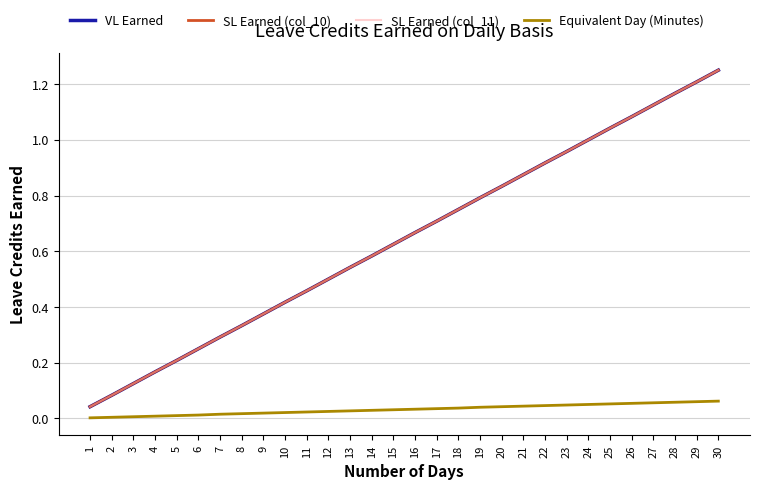

Is this an area chart (filled region under the line)?

No